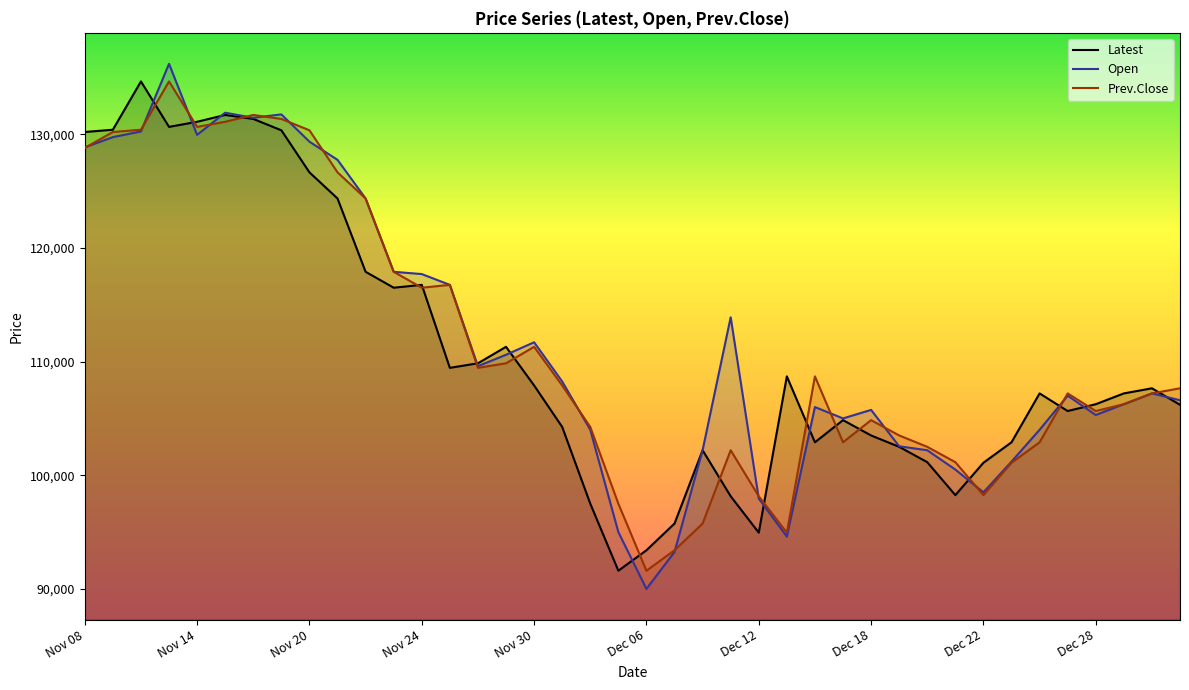

What is the value of the Latest point at the 35th from the left?

107200